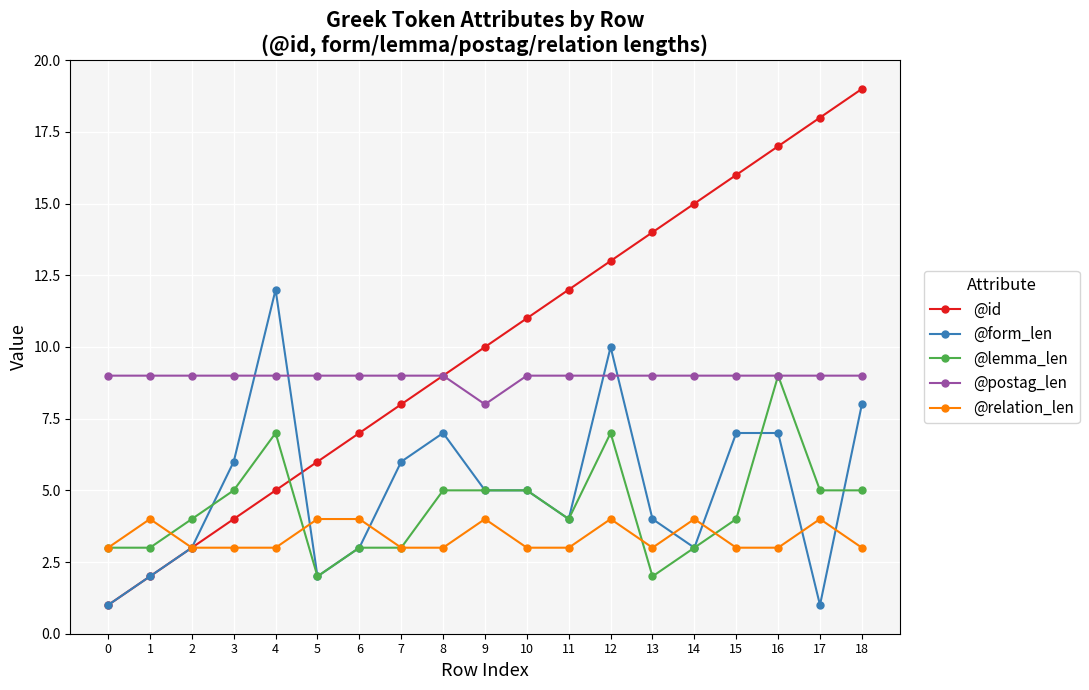

Reading right to left, list all the values displayed in this chart.

@id: 19	18	17	16	15	14	13	12	11	10	9	8	7	6	5	4	3	2	1
@form_len: 8	1	7	7	3	4	10	4	5	5	7	6	3	2	12	6	3	2	1
@lemma_len: 5	5	9	4	3	2	7	4	5	5	5	3	3	2	7	5	4	3	3
@postag_len: 9	9	9	9	9	9	9	9	9	8	9	9	9	9	9	9	9	9	9
@relation_len: 3	4	3	3	4	3	4	3	3	4	3	3	4	4	3	3	3	4	3